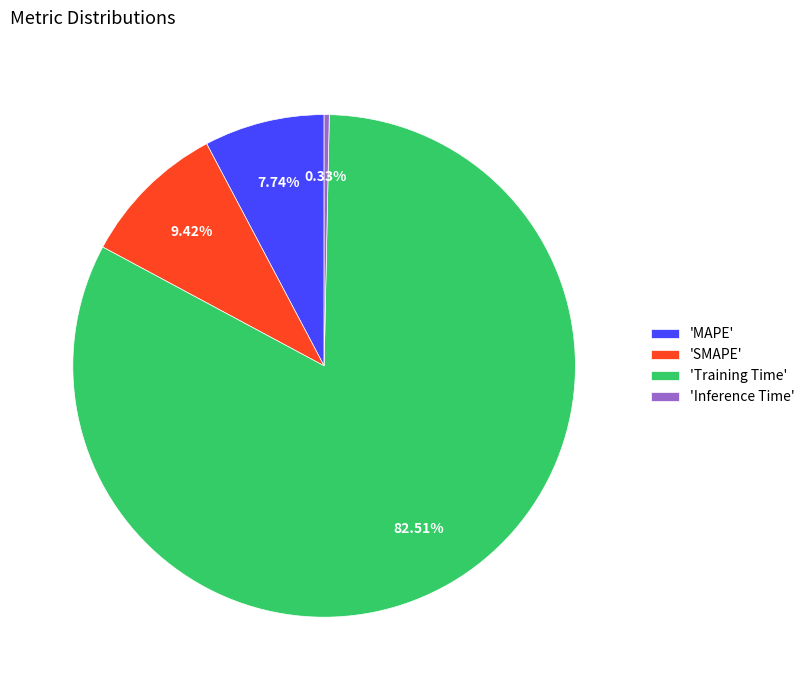

How many segments does this pie chart have?

4